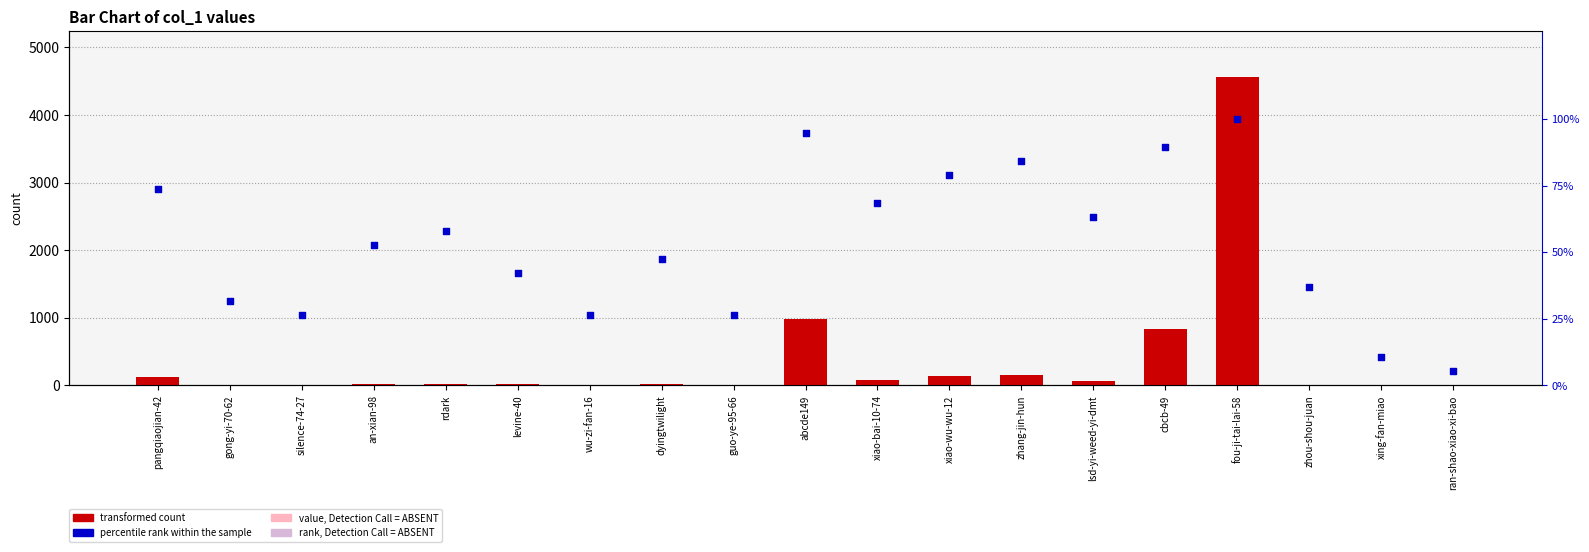

Which series reaches the maximum Y coordinate?

transformed count